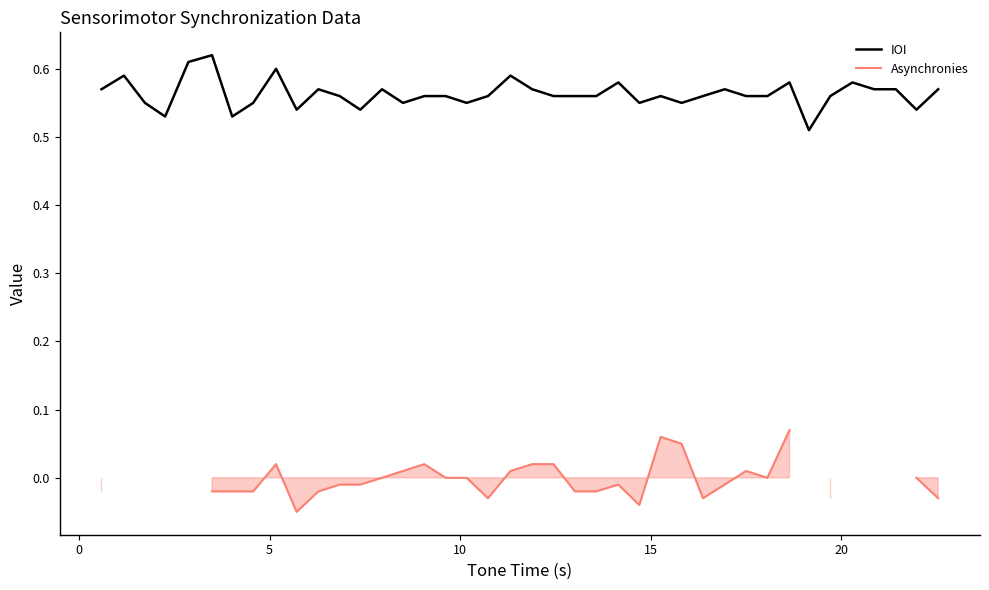

Which series has the largest total across all categories?

IOI